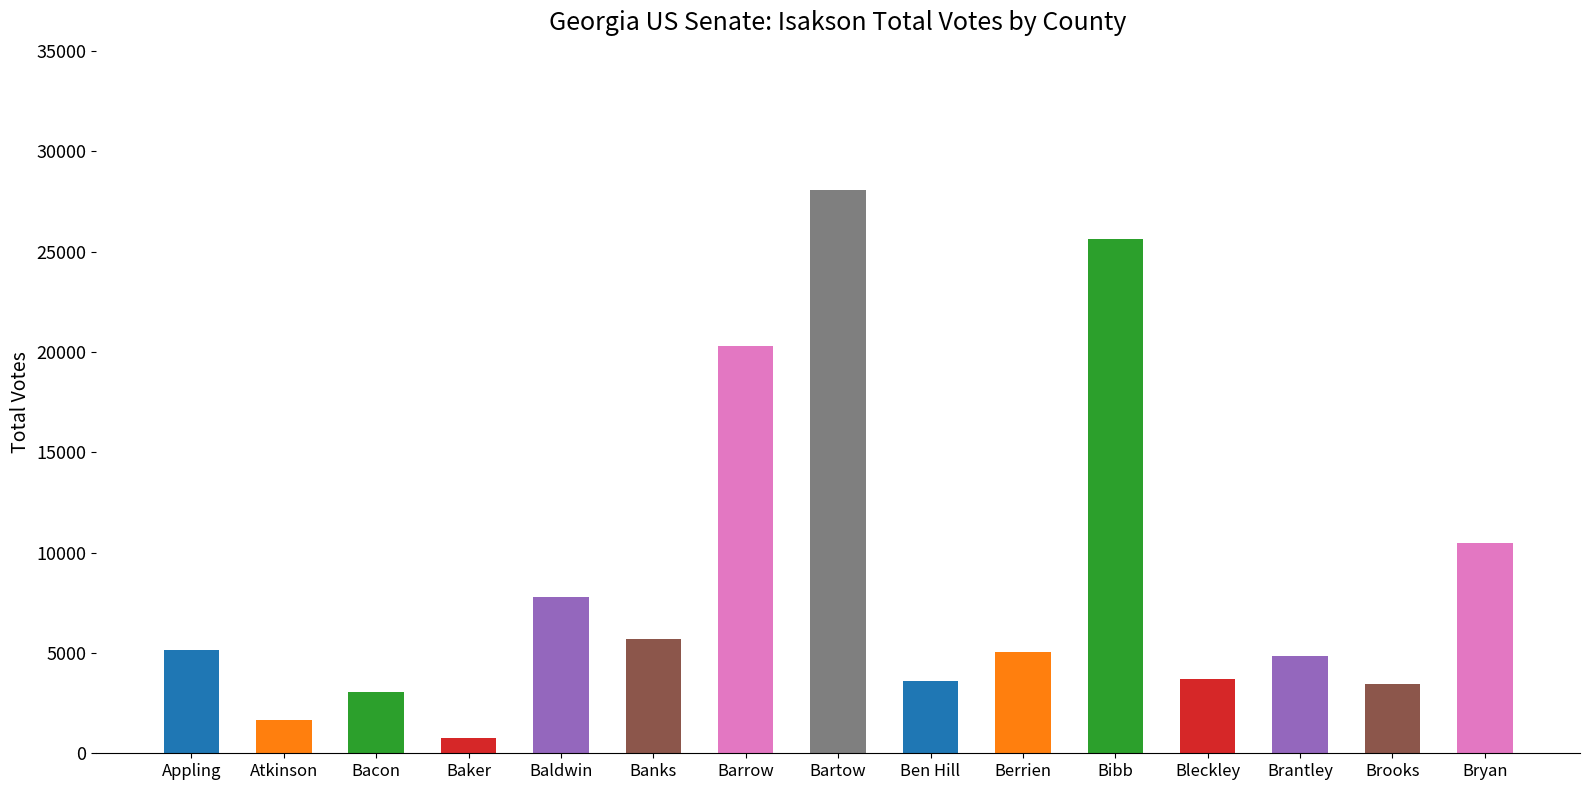

What is the sum of the values at Brooks and Baker?

4228